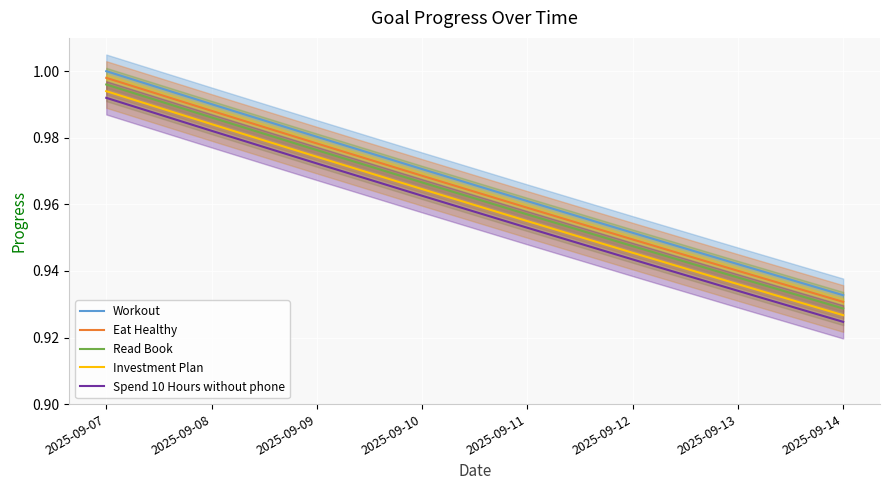

Is the value of Investment Plan at 2025-09-11 greater than the value of Eat Healthy at 2025-09-08?

No